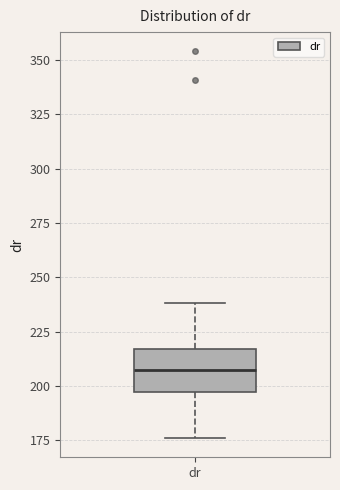

Transcribe this box plot: give where the median line is, the range the box spans, and where the two whiskers end, as read against the y-axis. The values are not printed on the chart, so give them approximately, as read against the axis.

median 210, box 195 to 215, whiskers 175 to 240